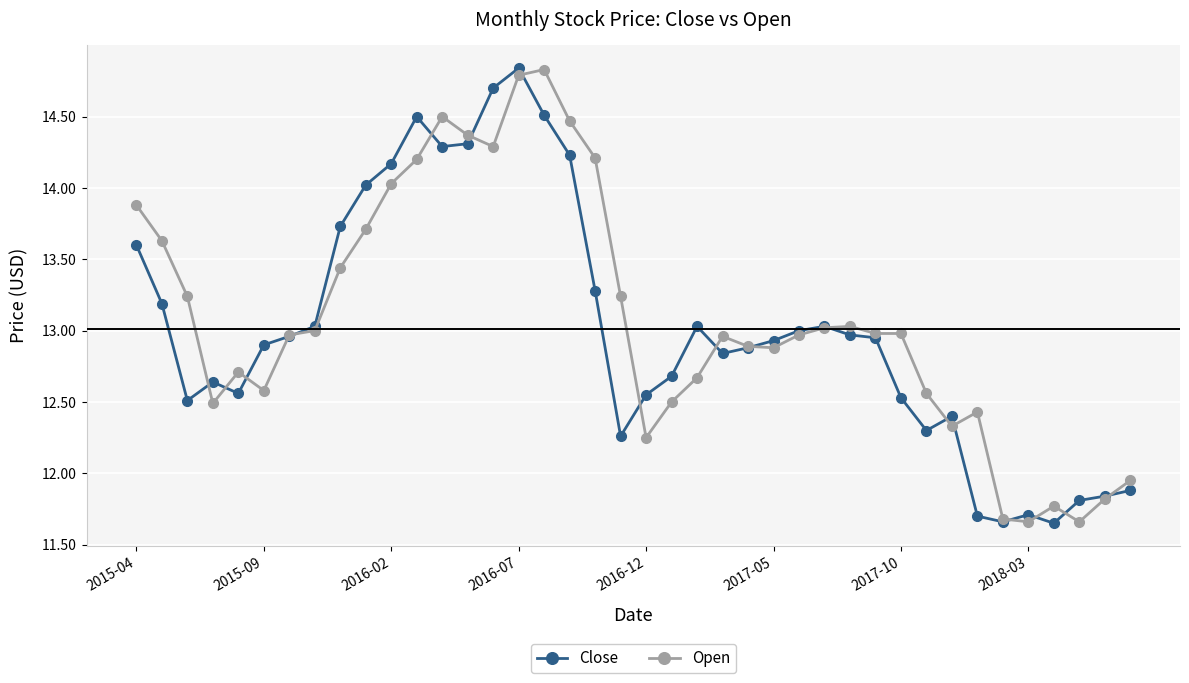

True or false: Open has more than 0 points higher than both neighbors.

True